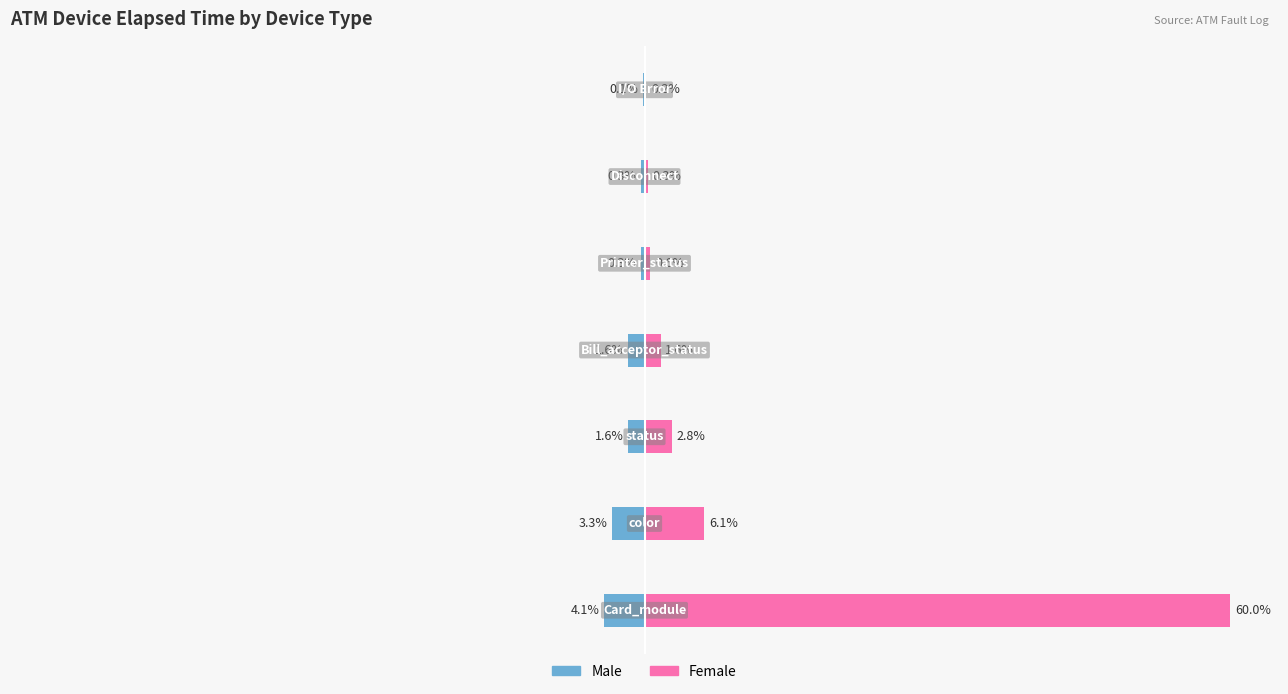

What is the value of the Female bar at the 2nd from the left?

6.1